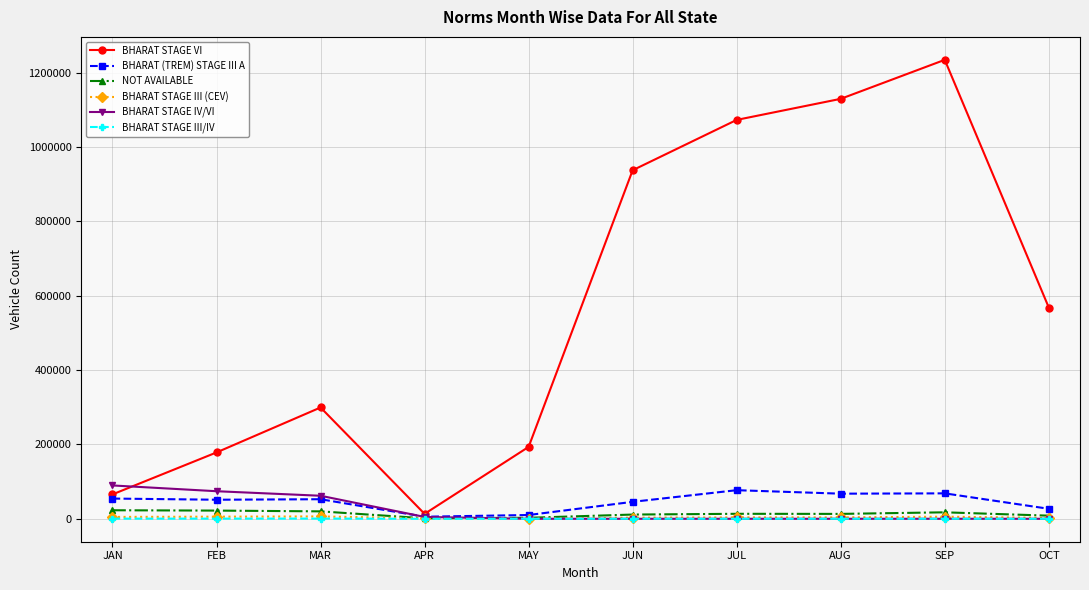

At how many categories does at least one series exceed 585680?

4